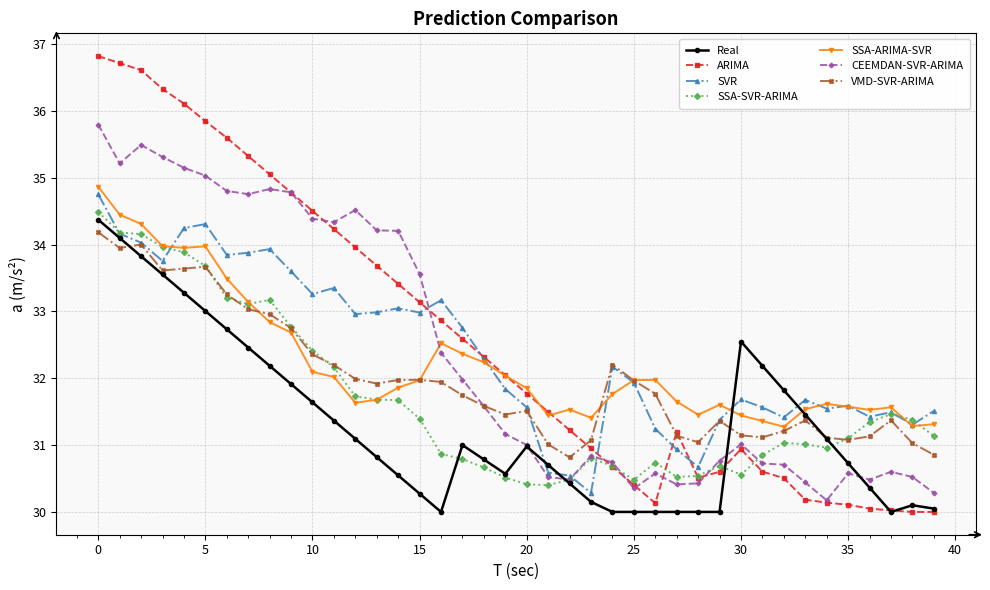

What is the minimum value shown in the chart?

30.0